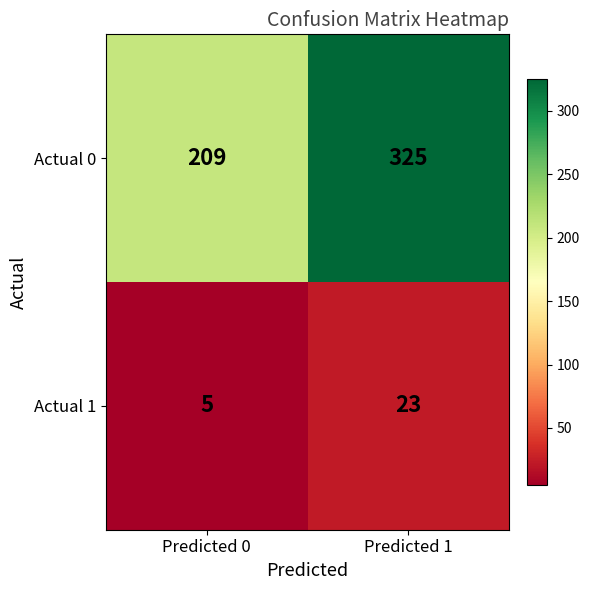

True or false: Actual 0 has a value of 106 at Predicted 0.

False